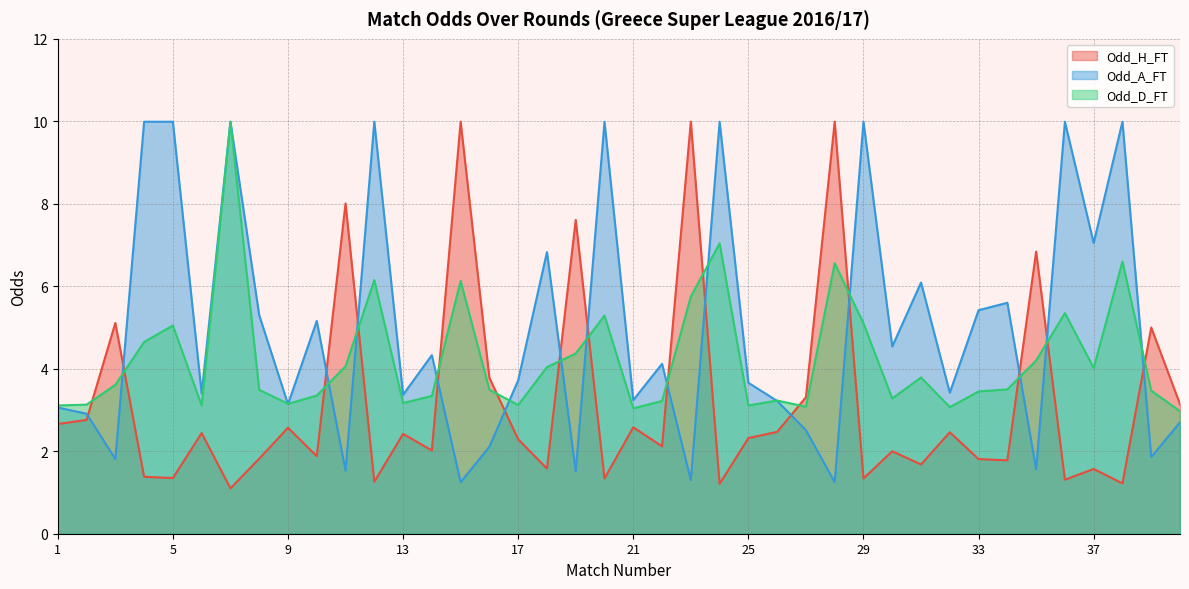

What is the value of the Odd_D_FT point at the 14th from the left?

3.3